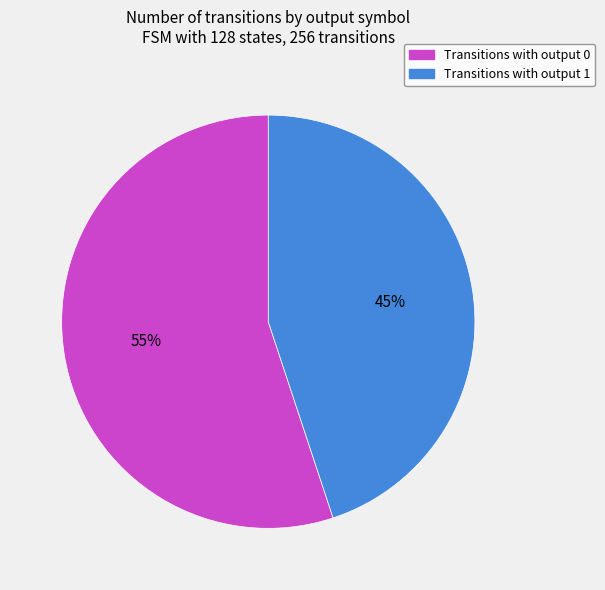

Is there any slice that represents more than half of the pie?

Yes